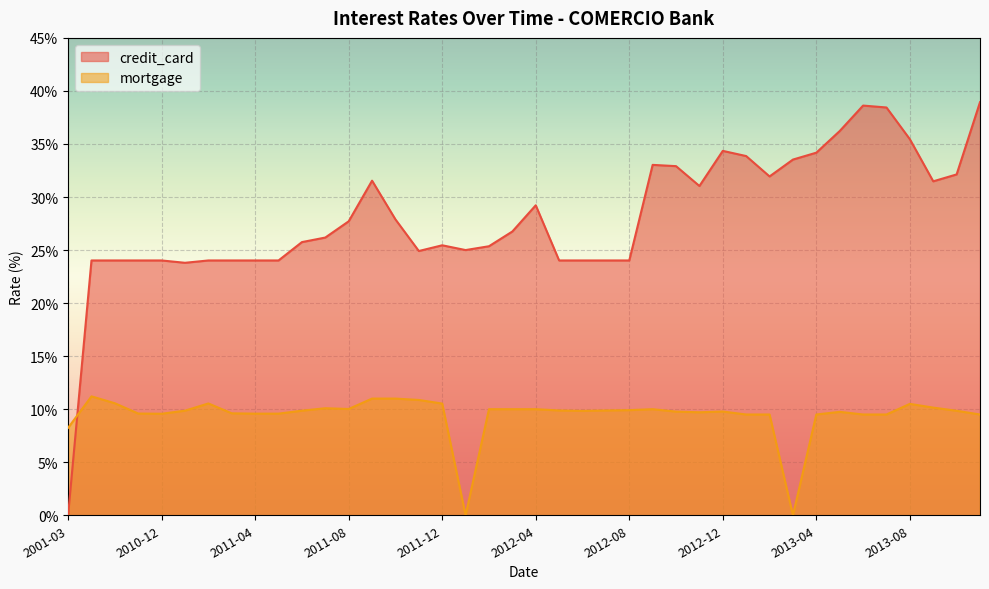

Reading left to right, transcribe all the data shown in this chart.

credit_card: 0.0	24.0	24.0	24.0	24.0	23.8	24.0	24.0	24.0	24.0	25.8	26.2	27.7	31.5	27.9	24.9	25.4	25.0	25.4	26.8	29.2	24.0	24.0	24.0	24.0	33.0	32.9	31.0	34.4	33.9	31.9	33.5	34.2	36.2	38.6	38.4	35.5	31.5	32.1	38.9
mortgage: 8.2	11.2	10.6	9.6	9.6	9.9	10.5	9.6	9.6	9.6	9.9	10.1	10.0	11.0	11.0	10.9	10.5	0.0	10.0	10.0	10.0	9.9	9.8	9.9	9.9	10.0	9.8	9.7	9.8	9.5	9.5	0.0	9.5	9.8	9.5	9.5	10.5	10.2	9.8	9.5